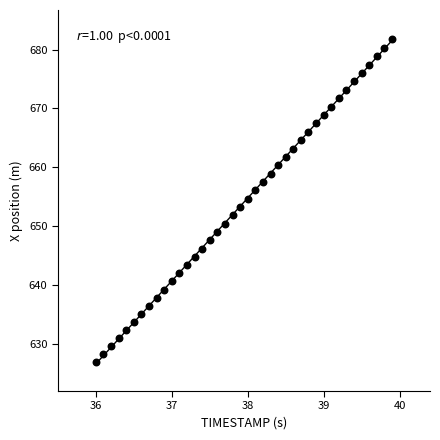

What is the range of Y values (max minus min)?

54.8